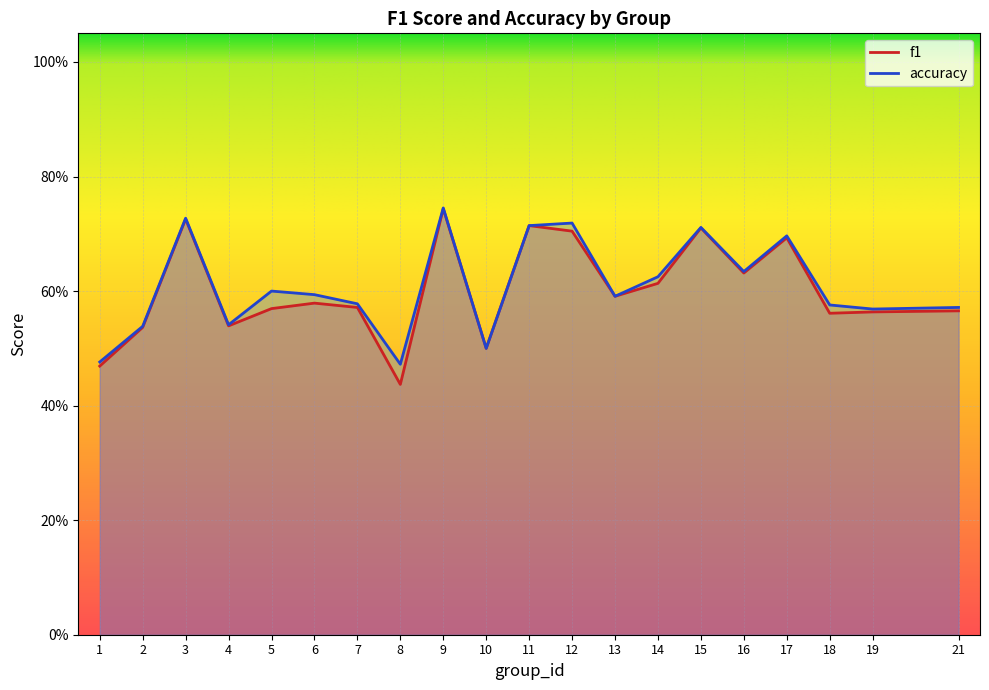

What is the greatest value displayed?

0.7